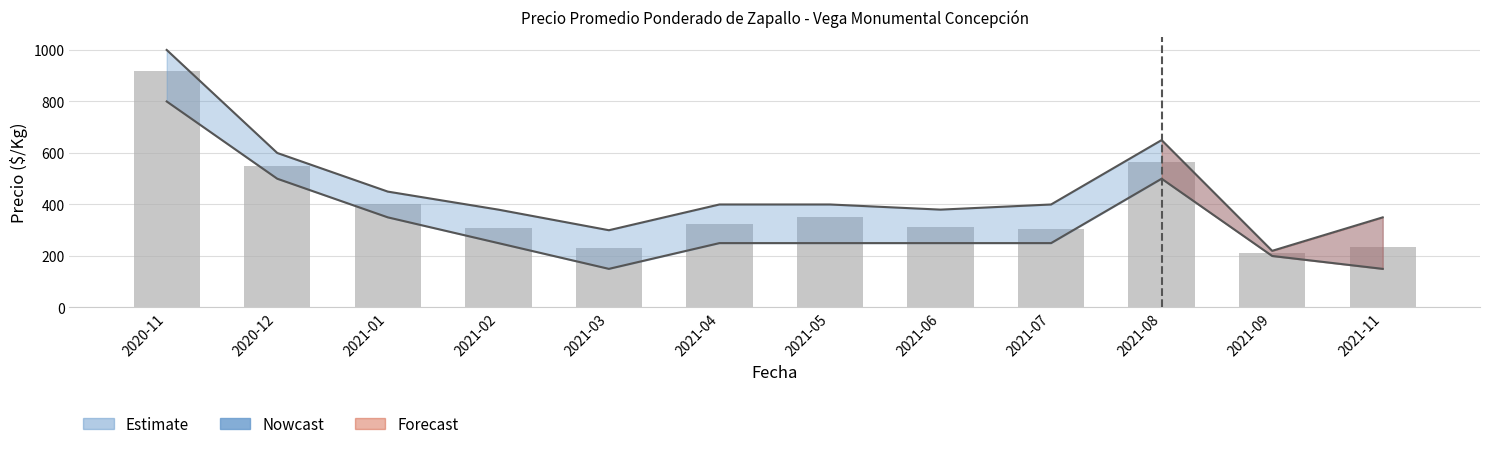

What position from the left is 2021-06?

8